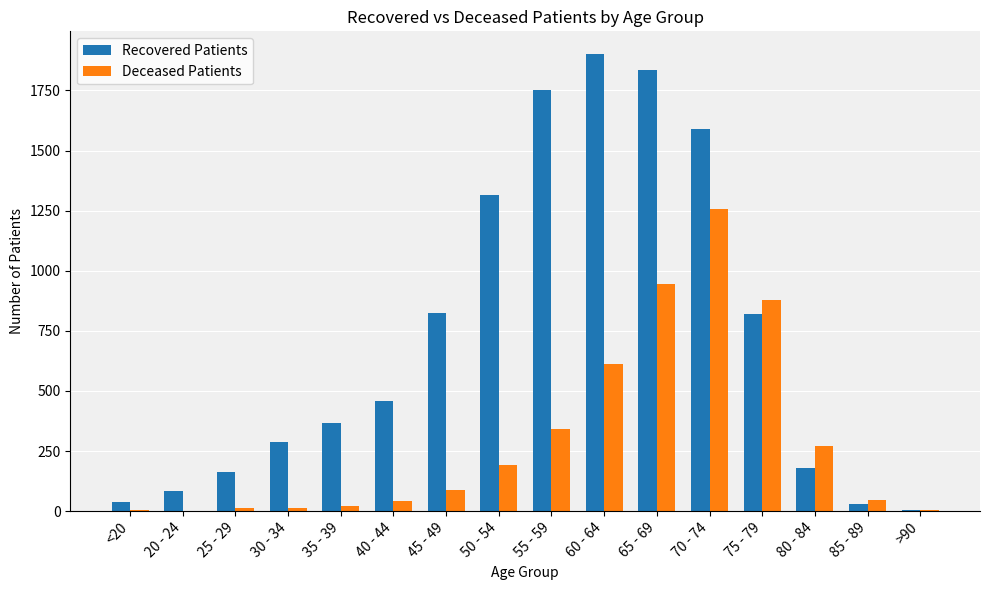

The Recovered Patients series shows 822 at 75 - 79. True or false?

True